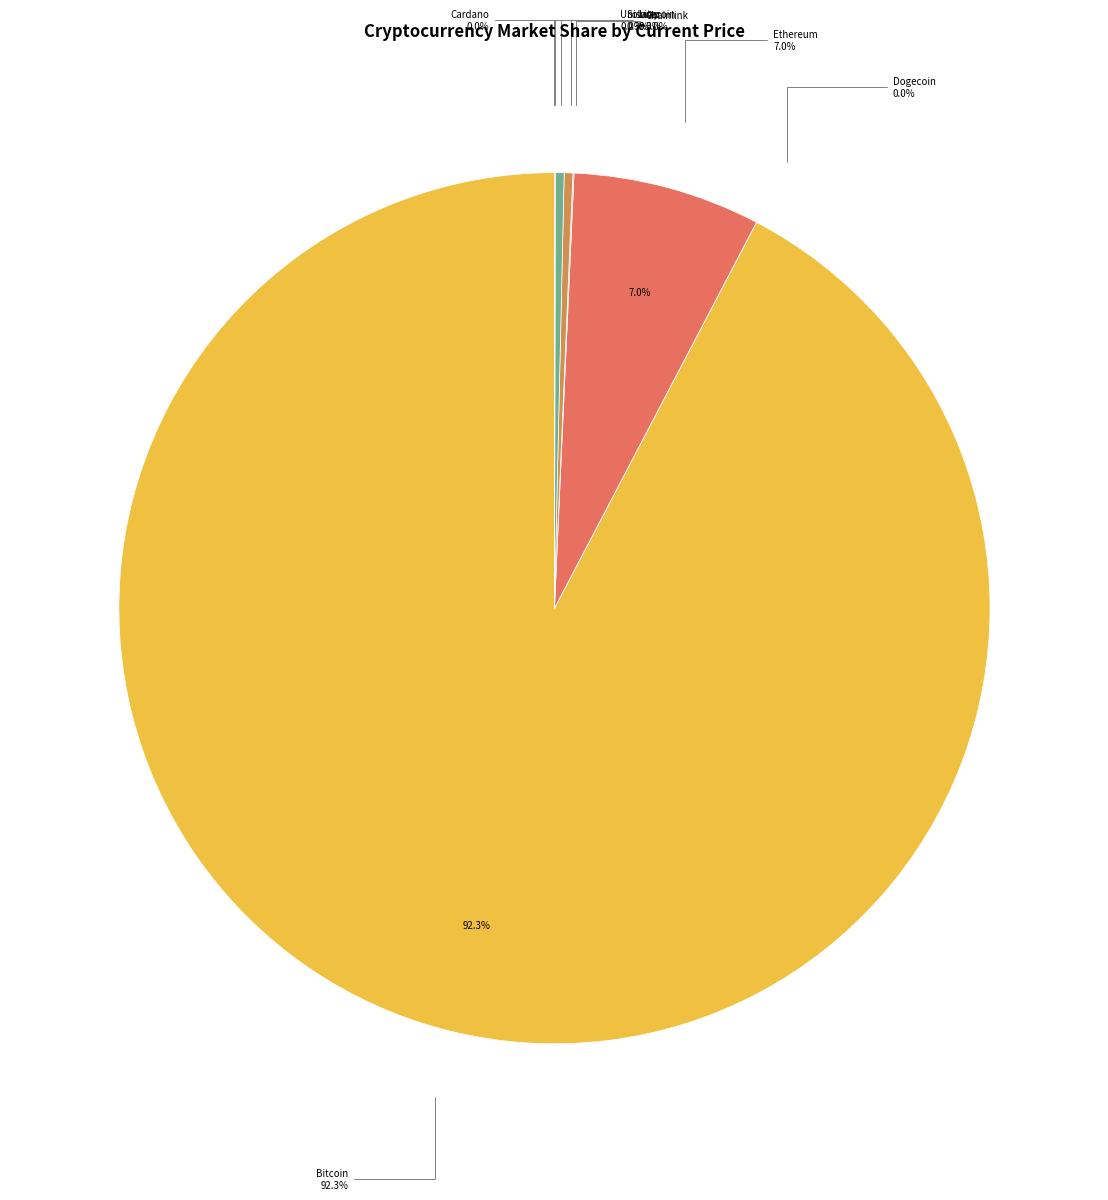

Rank the categories by value from lowest to highest.

doge, ada, uni, link, ltc, sol, eth, btc